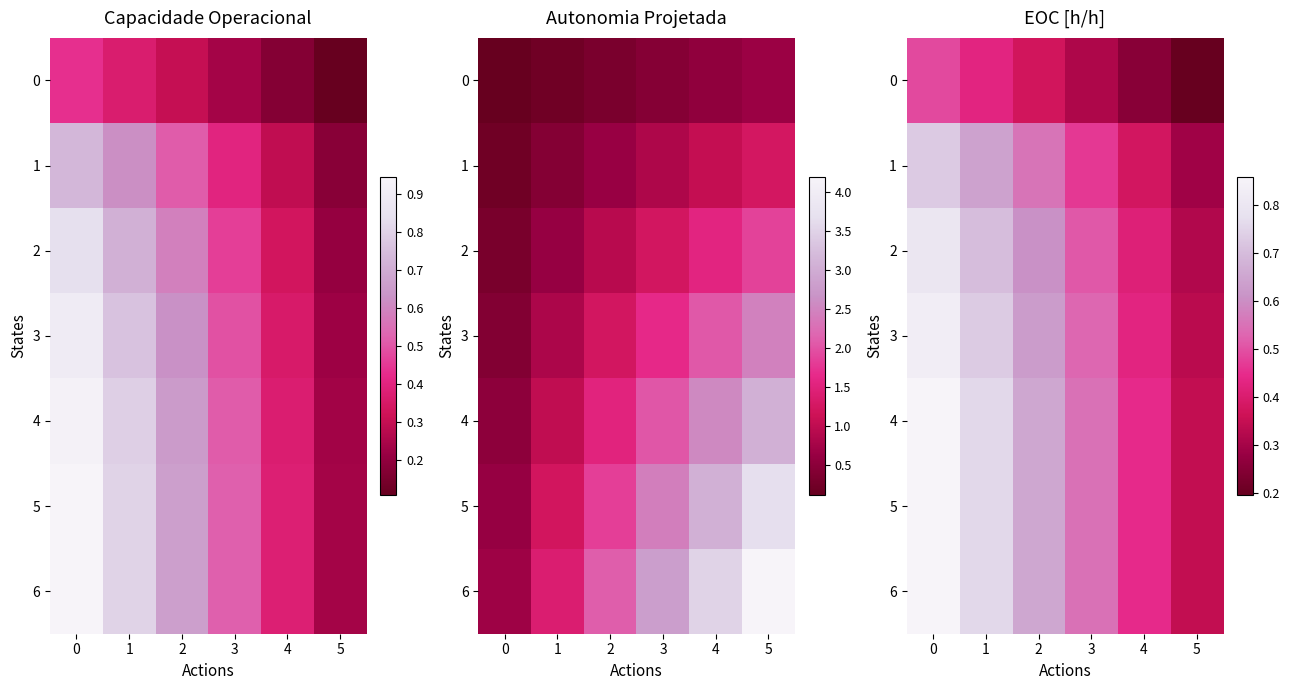

Which has a higher value, 3 or 4?

3